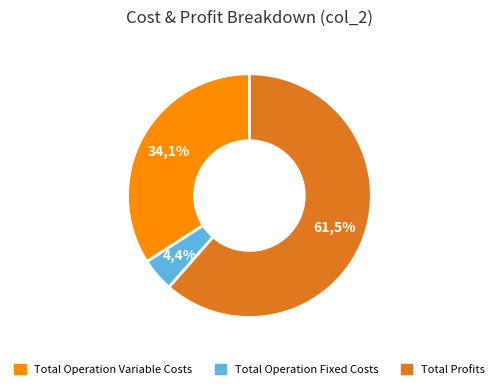

What is the largest slice in the pie chart?

Total Profits